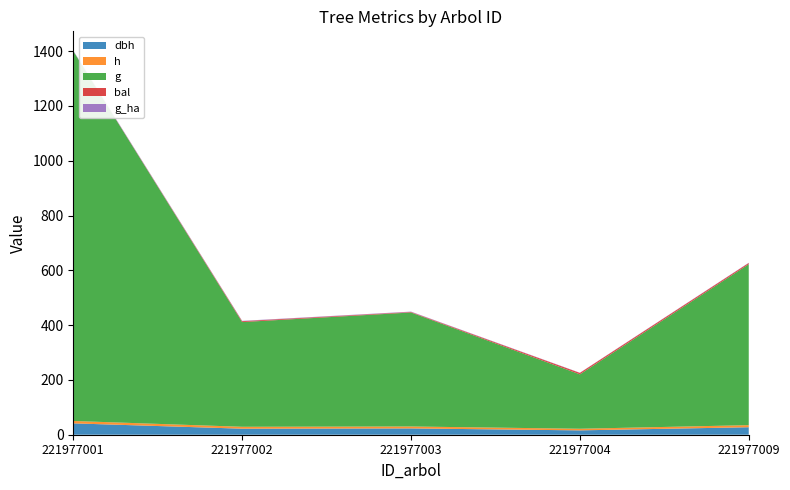

Reading right to left, list all the values displayed in this chart.

dbh: 221977009=27.4	221977004=15.9	221977003=23.0	221977002=22.1	221977001=41.5
h: 221977009=7.6	221977004=5.9	221977003=7.1	221977002=6.9	221977001=8.7
g: 221977009=587.5	221977004=198.6	221977003=416.0	221977002=382.2	221977001=1350.1
bal: 221977009=4.5	221977004=5.3	221977003=1.9	221977002=3.2	221977001=0.0
g_ha: 221977009=0.8	221977004=0.6	221977003=1.3	221977002=1.2	221977001=1.9